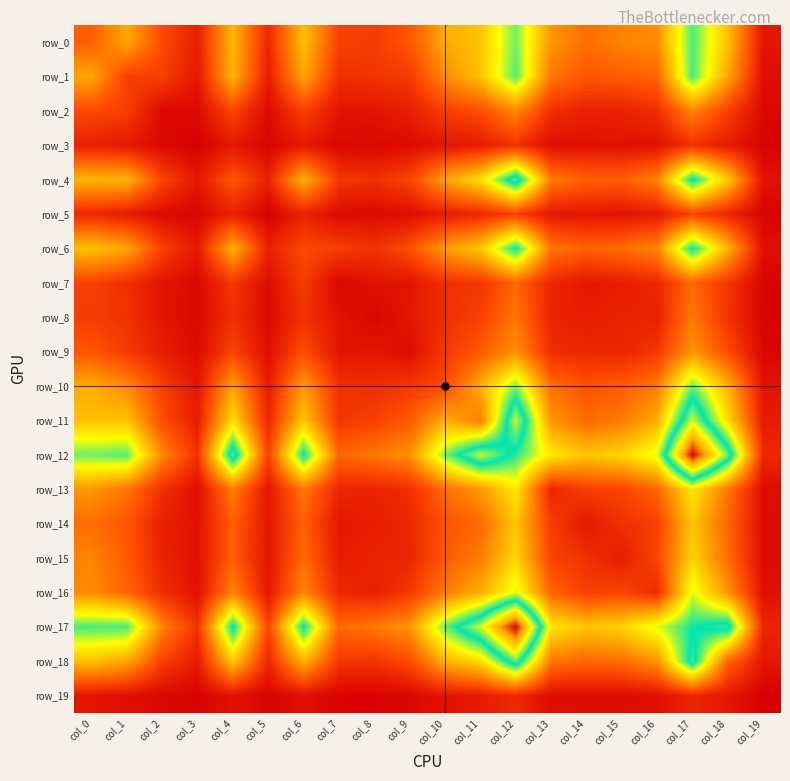

Rank the series at col_1 from lowest to highest value.

row_19, row_3, row_5, row_7, row_8, row_9, row_1, row_2, row_14, row_15, row_16, row_13, row_10, row_6, row_18, row_0, row_4, row_11, row_12, row_17